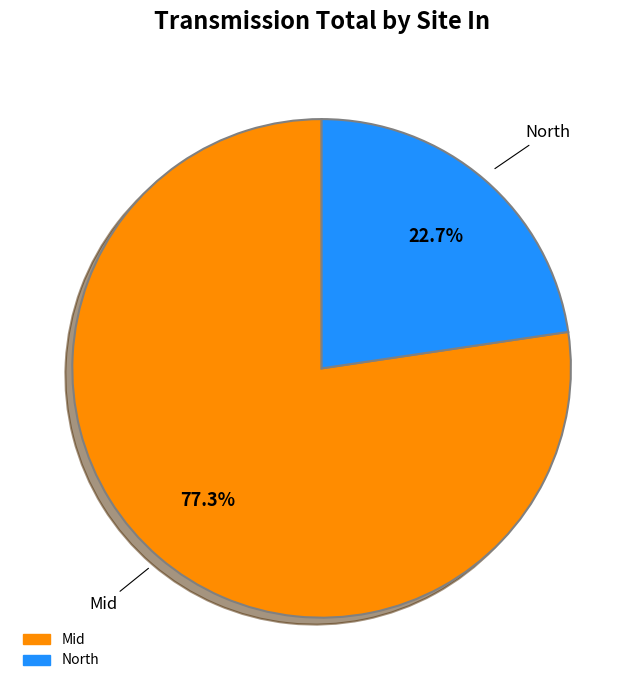

Does any single category account for the majority?

Yes